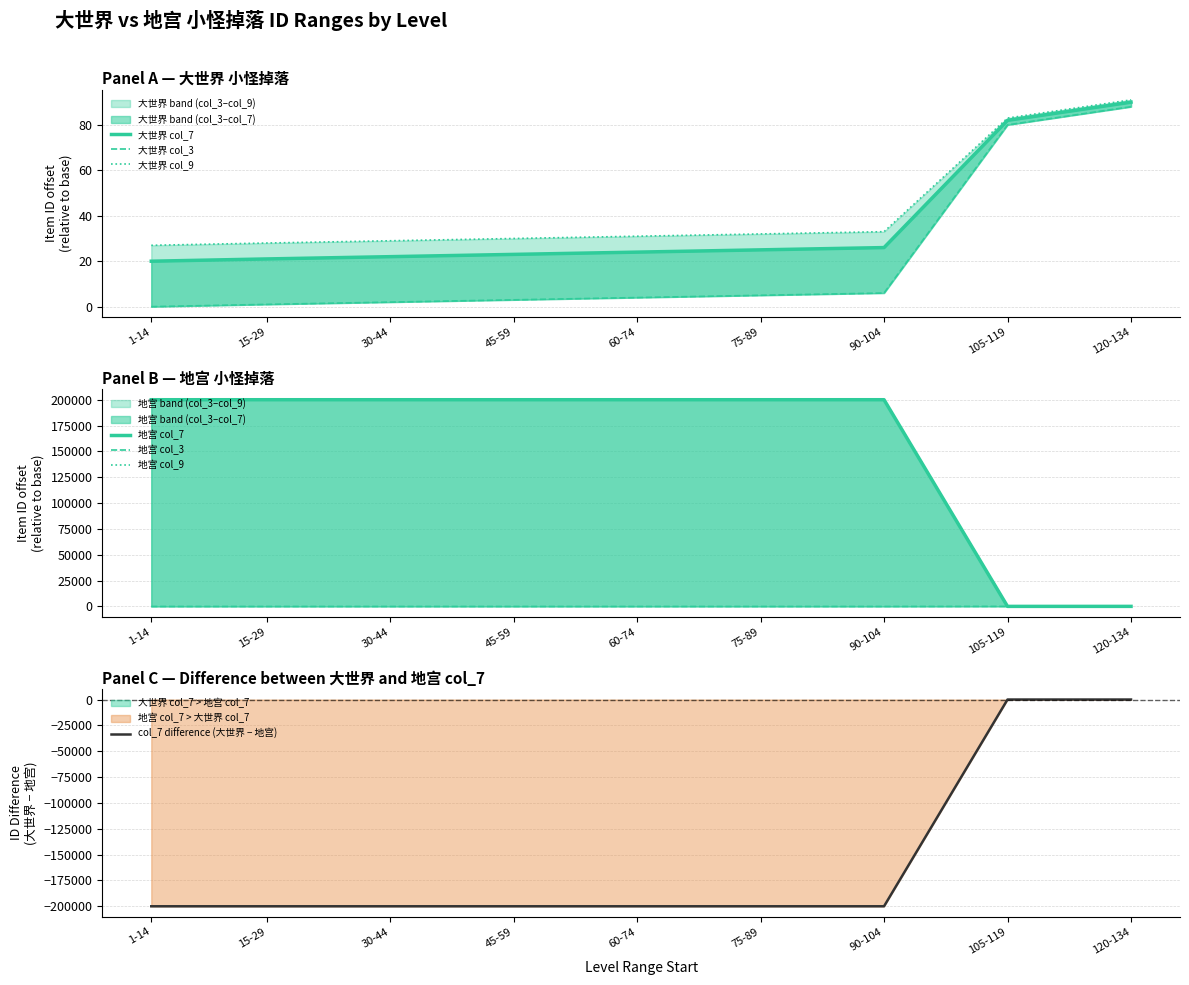

At which label is 地宫 col_3 closest to 46?

105-119